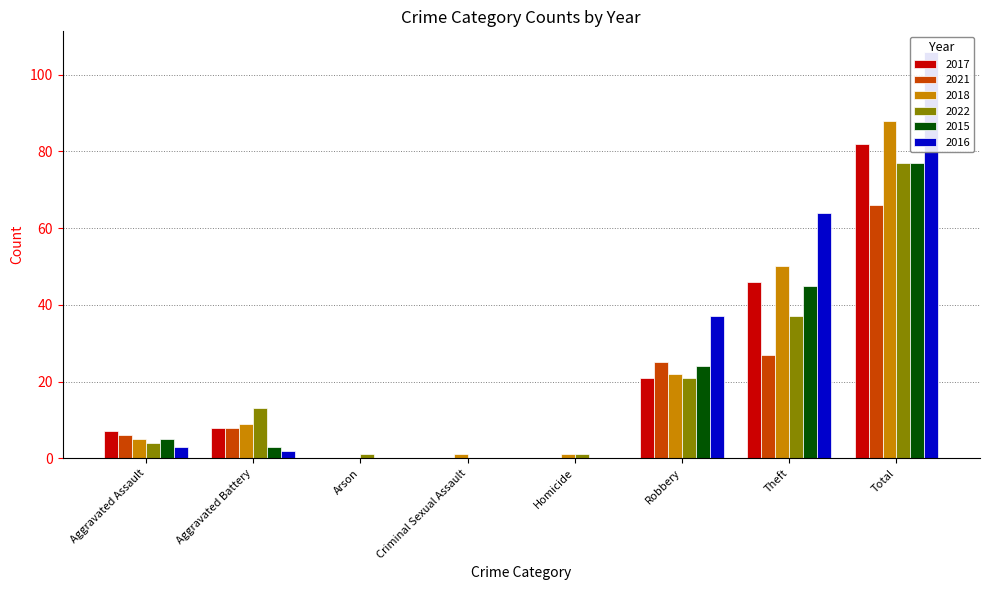

Reading right to left, list all the values displayed in this chart.

2017: 82	46	21	0	0	0	8	7
2021: 66	27	25	0	0	0	8	6
2018: 88	50	22	1	1	0	9	5
2022: 77	37	21	1	0	1	13	4
2015: 77	45	24	0	0	0	3	5
2016: 106	64	37	0	0	0	2	3